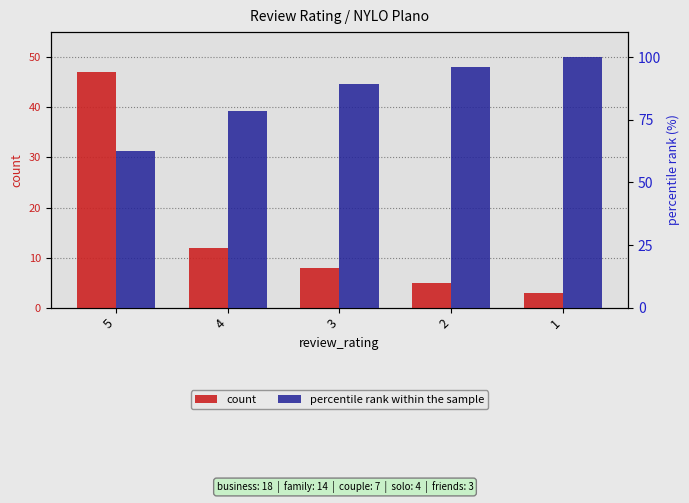

What is the difference between the count values at 4 and 2?

7.0